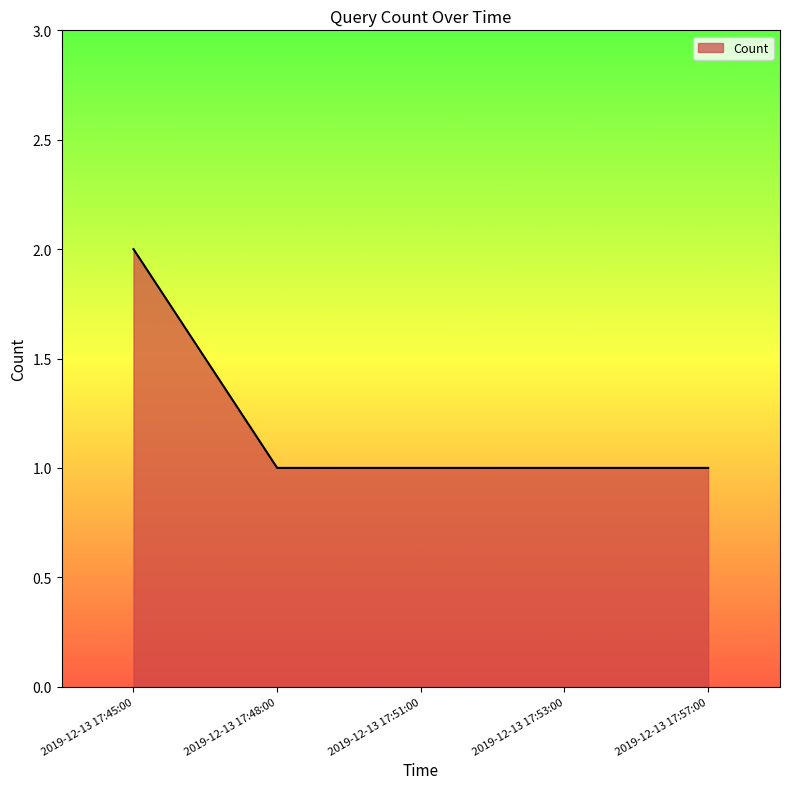

Does the chart have visible grid lines?

No